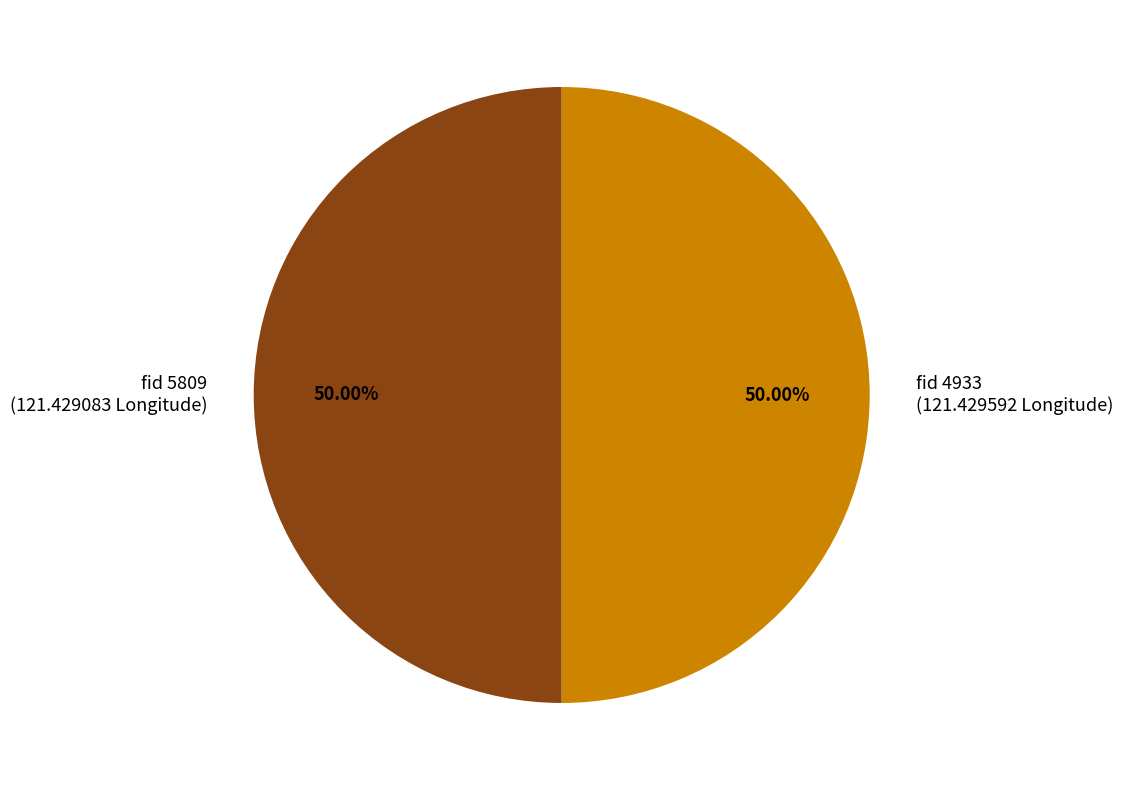

Approximately how many times larger is the value at fid 5809 (121.429083 Longitude) compared to fid 4933 (121.429592 Longitude)?

1.0